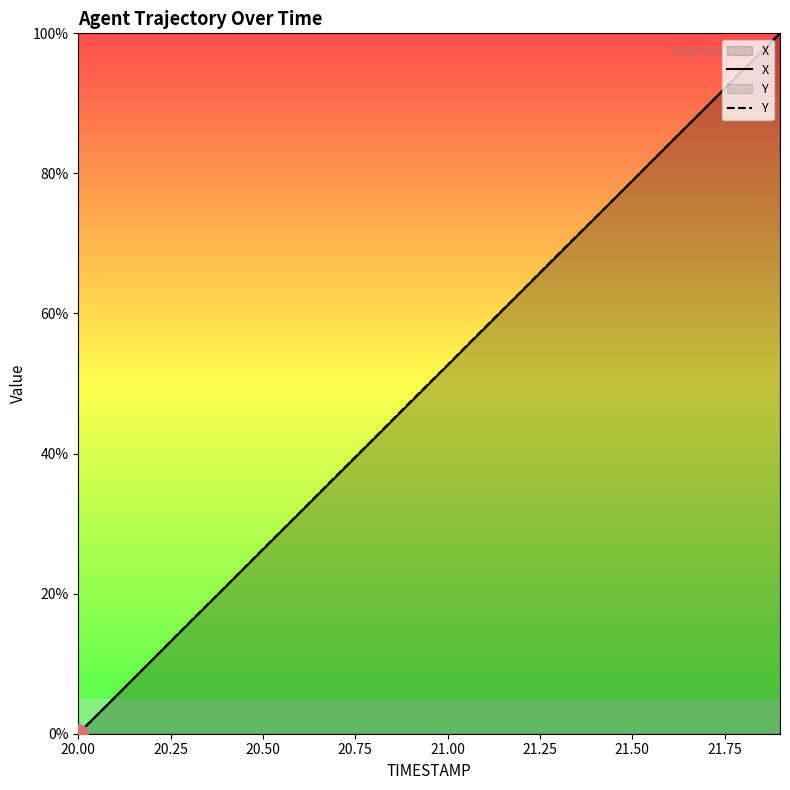

What is the maximum value for Y?

100.0